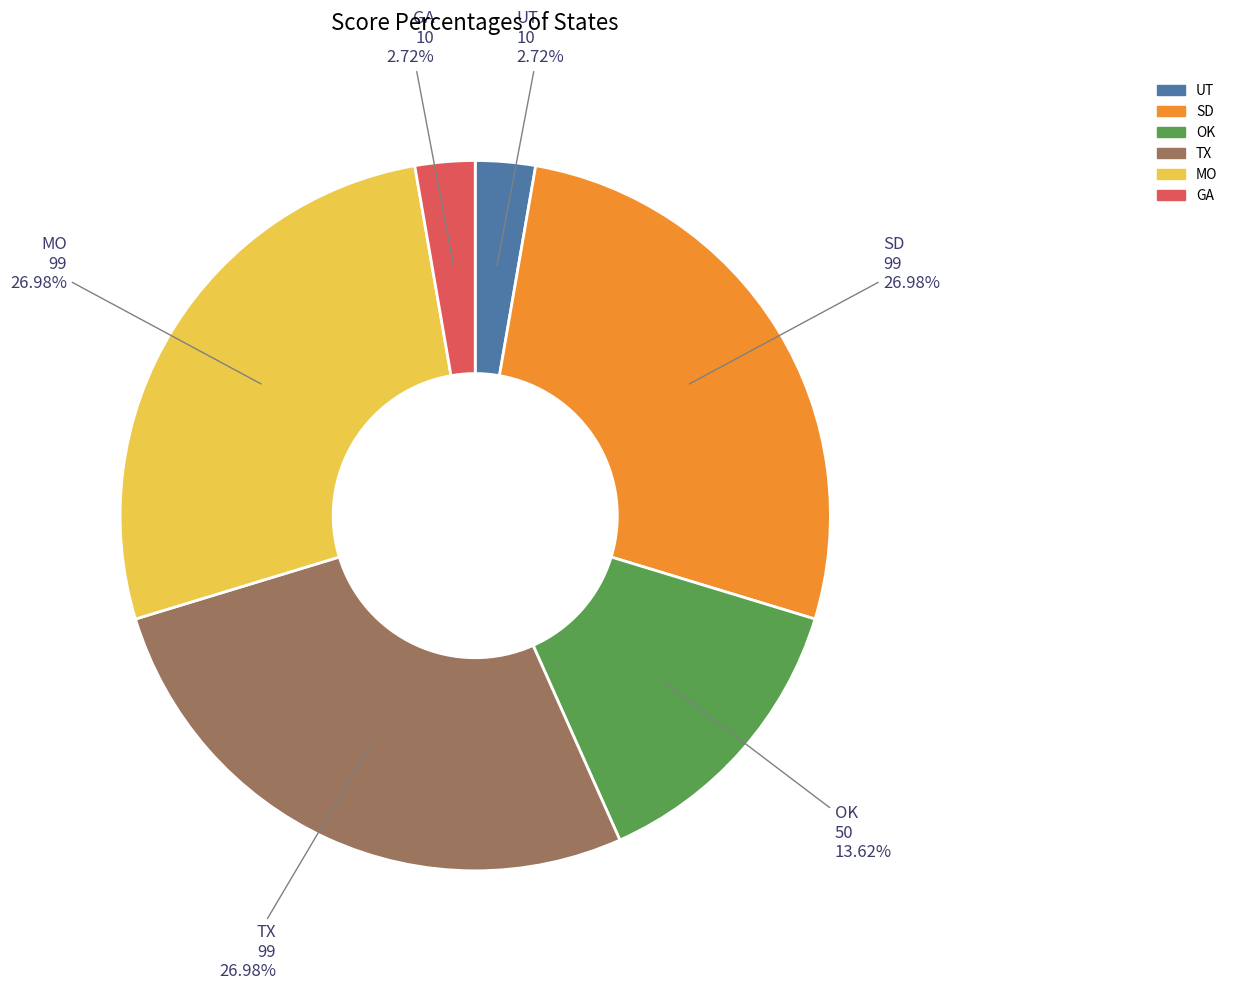

Is there a majority slice in this chart?

No